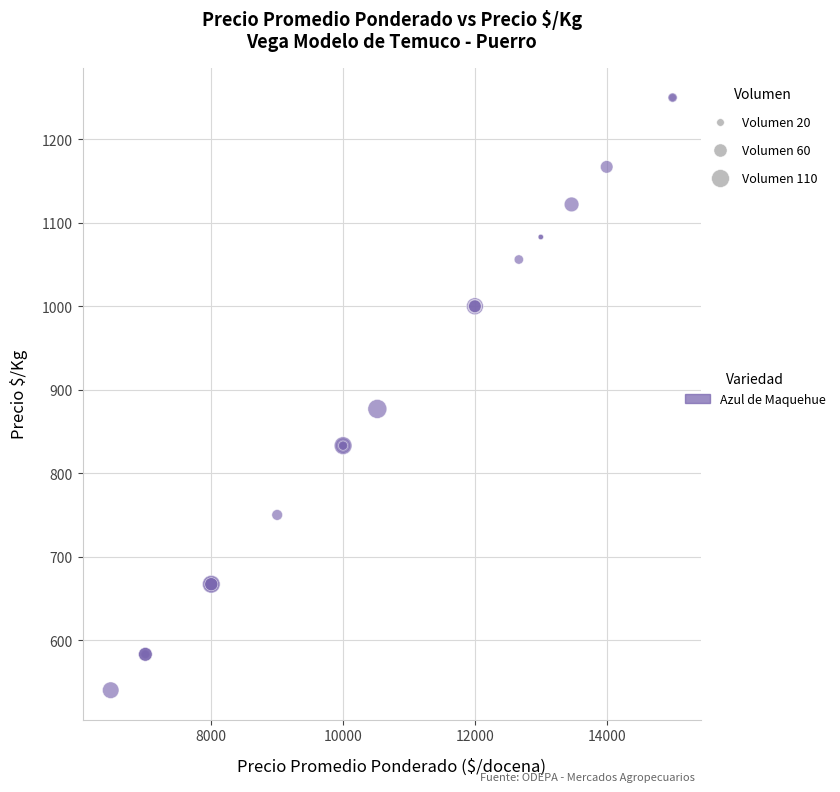

What Y value in the scatter plot is closest to 895?

877